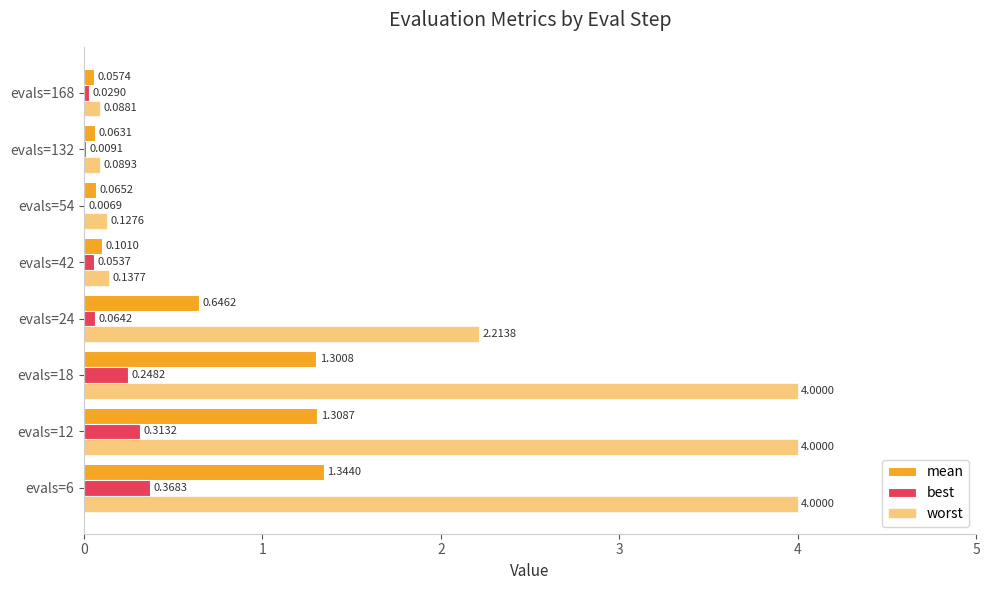

Count the number of data series in this chart.

3